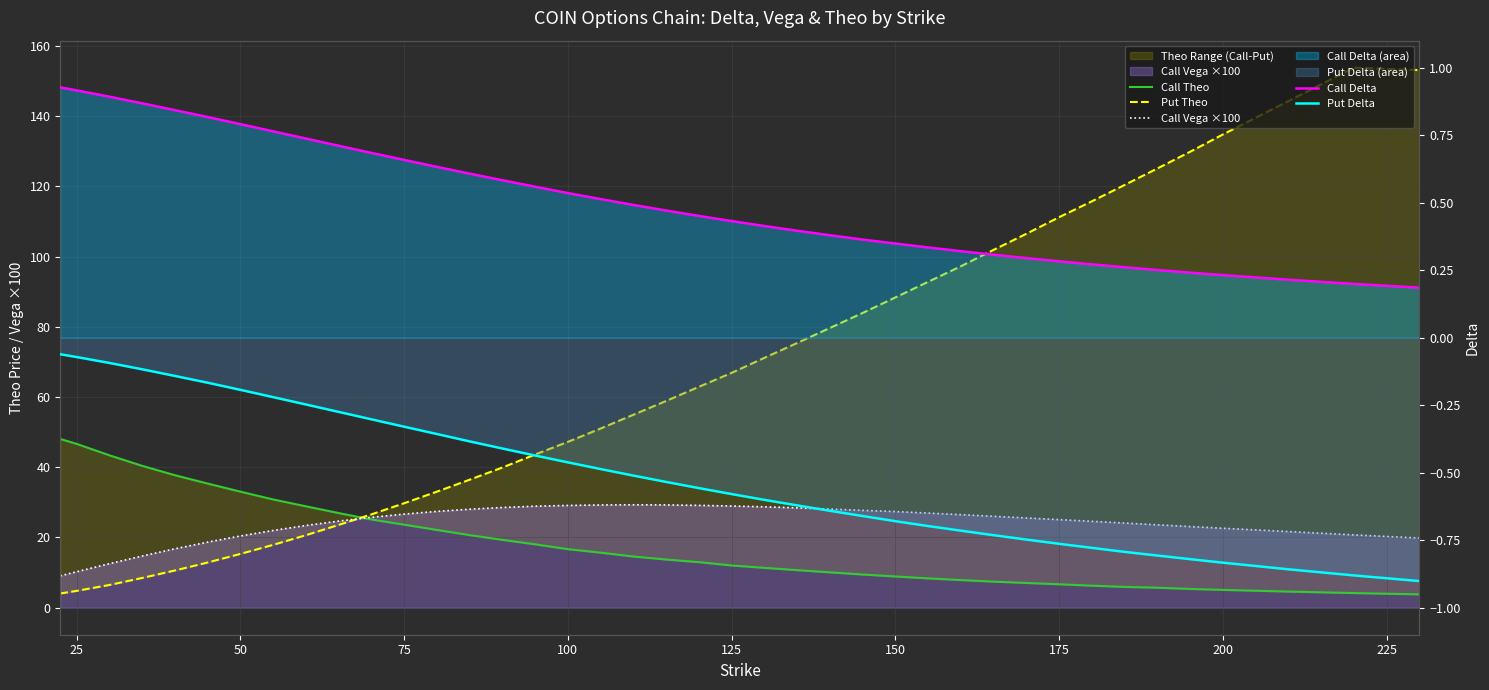

True or false: Call Theo and Put Delta intersect in this chart.

False